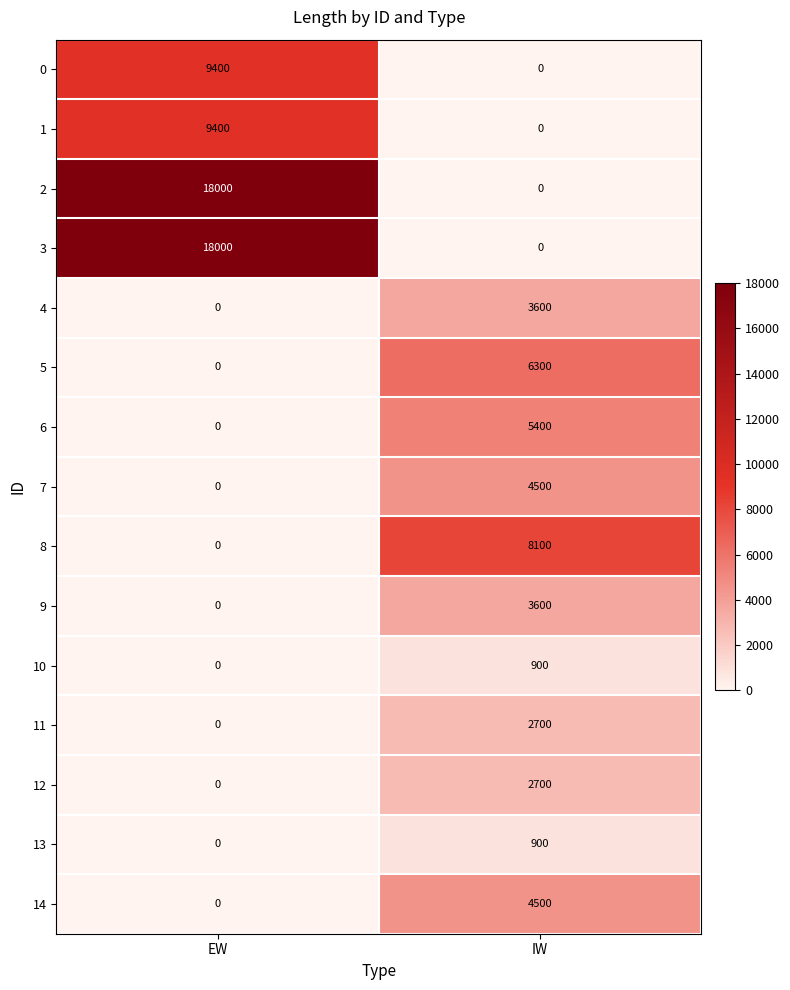

Reading left to right, transcribe all the data shown in this chart.

0: 9400	0
1: 9400	0
2: 18000	0
3: 18000	0
4: 0	3600
5: 0	6300
6: 0	5400
7: 0	4500
8: 0	8100
9: 0	3600
10: 0	900
11: 0	2700
12: 0	2700
13: 0	900
14: 0	4500